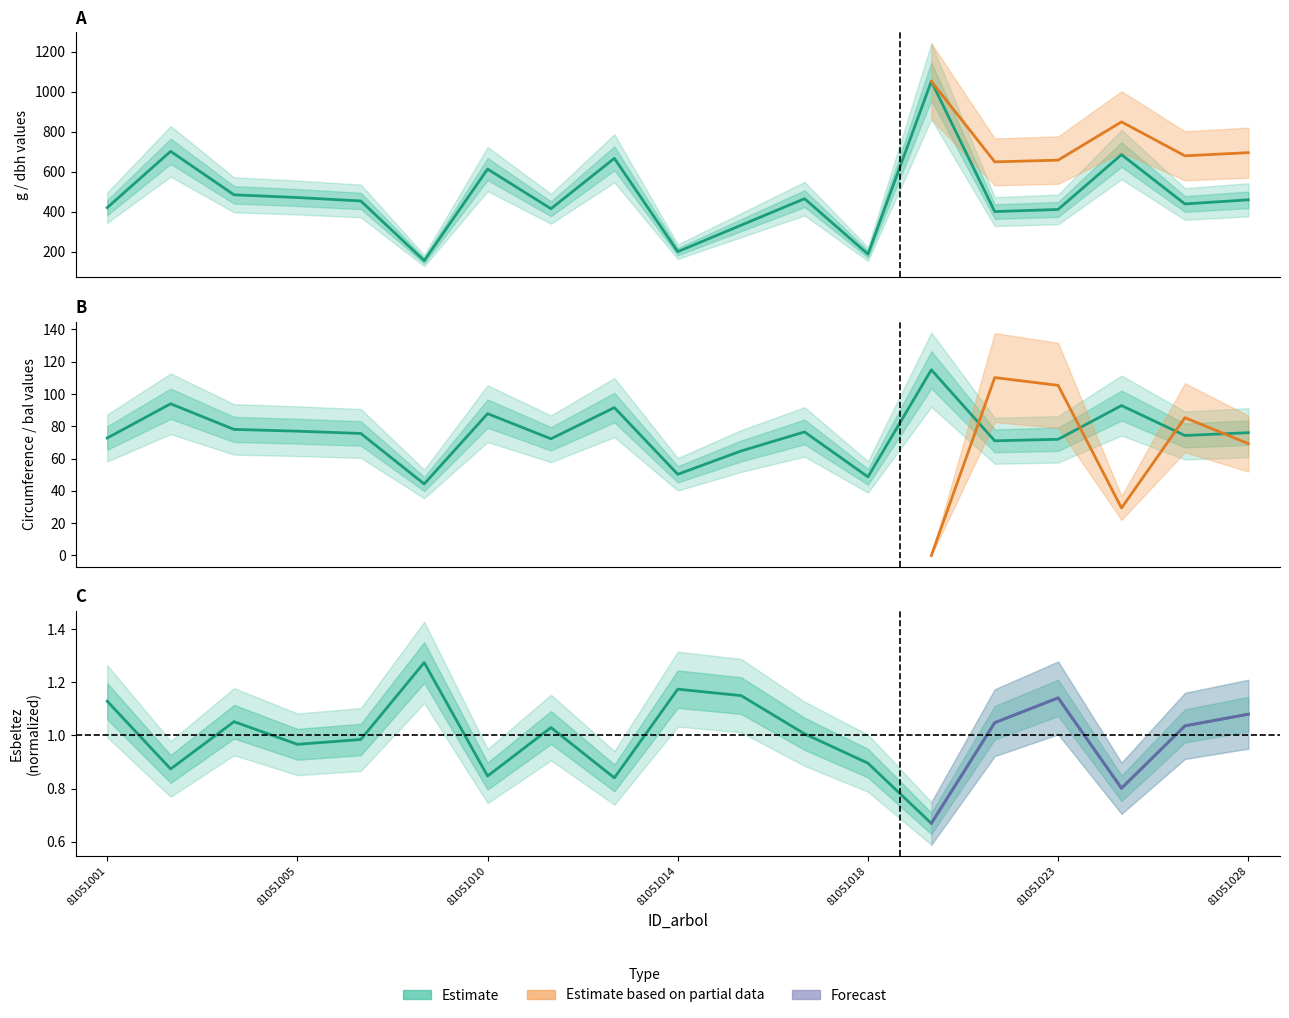

True or false: dbh and esbeltez cross at least once.

False